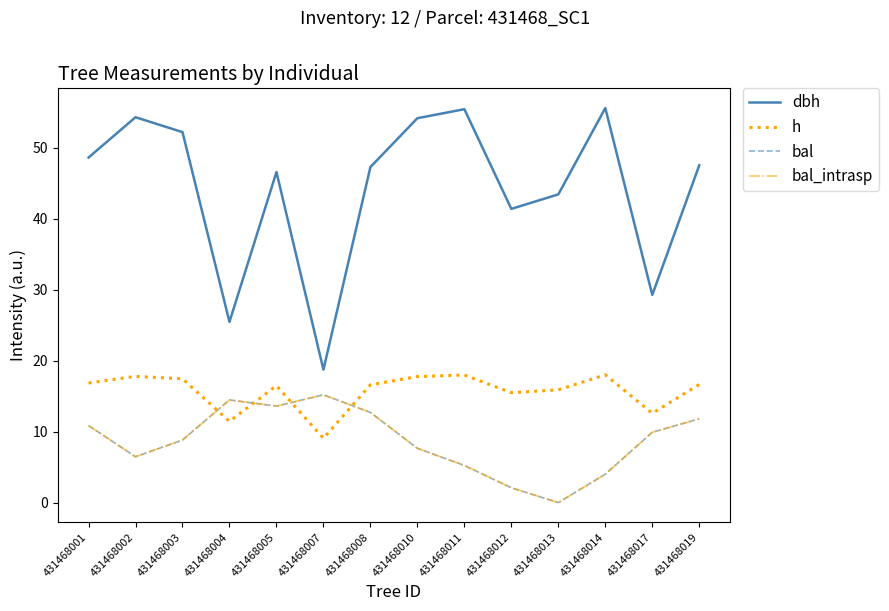

At which category does h reach its first local valley?

431468004